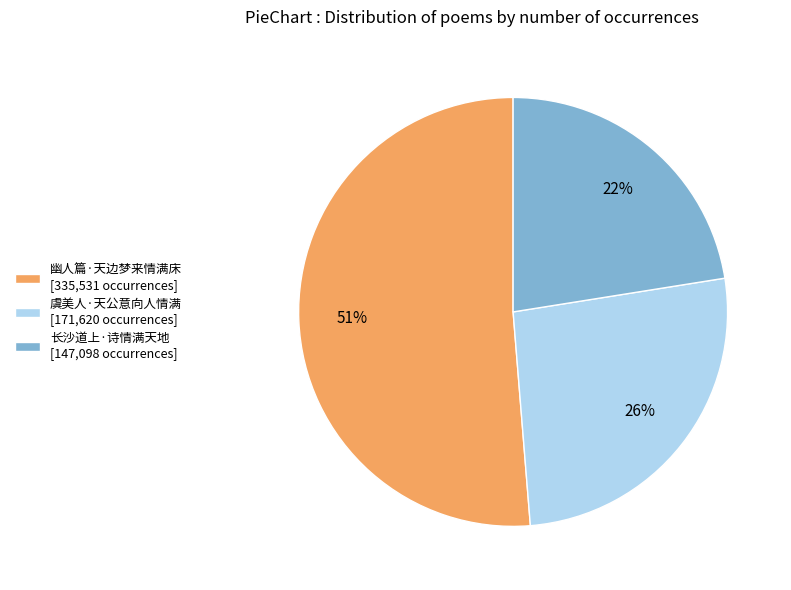

To the nearest percent, what portion does 长沙道上·诗情满天地 represent?

22%